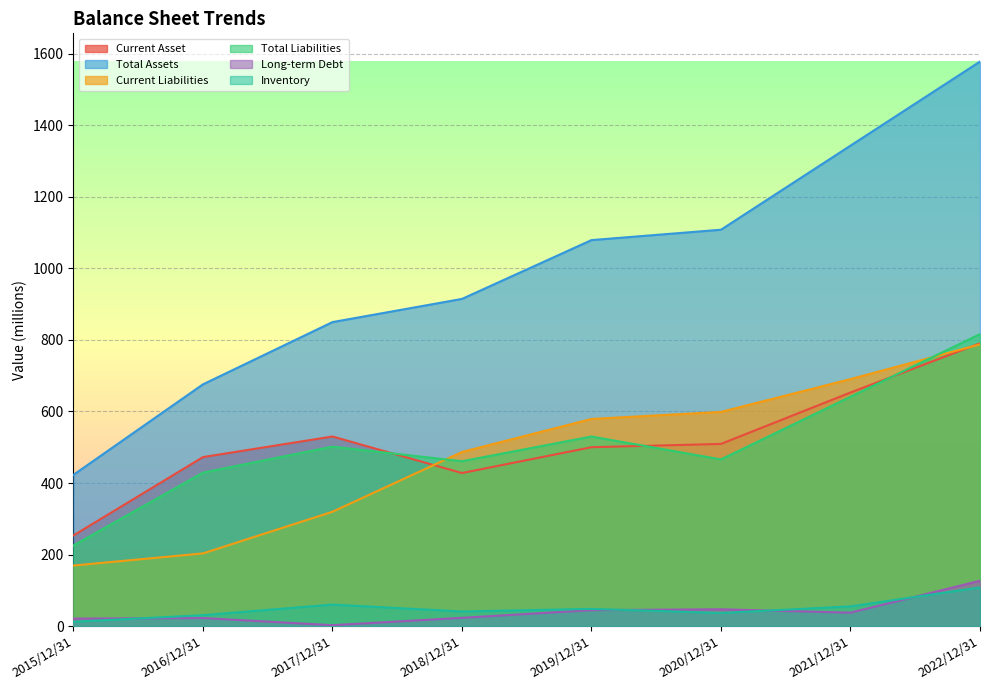

What is the label of the 2nd point from the left?

2016/12/31